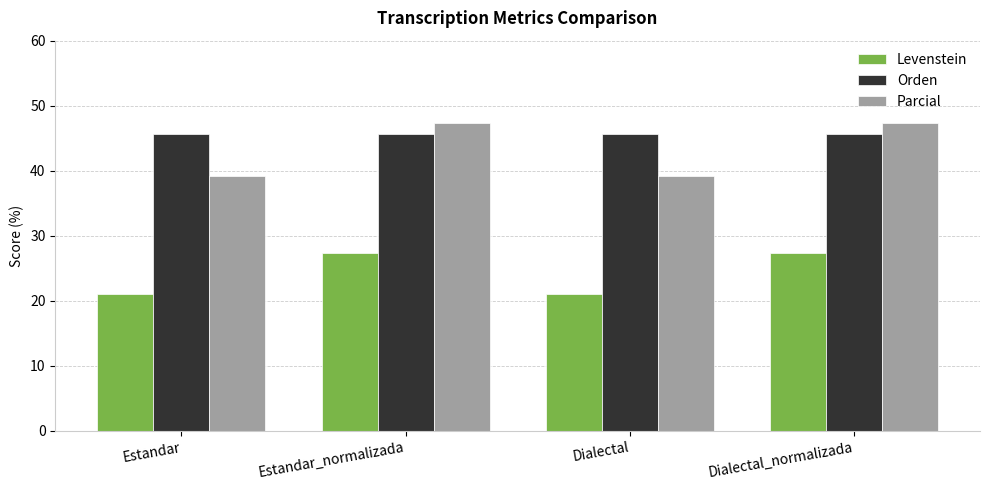

At how many categories does at least one series exceed 31?

4